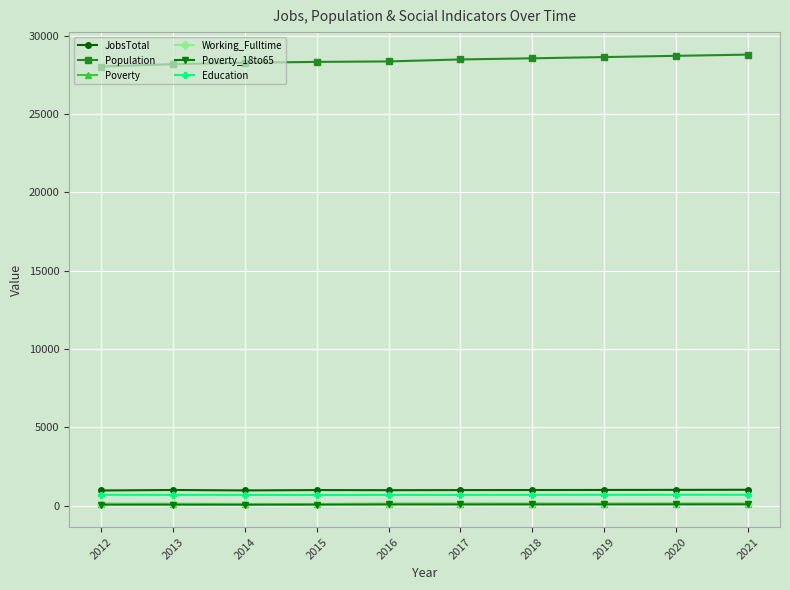

True or false: Working_Fulltime and Education intersect in this chart.

False